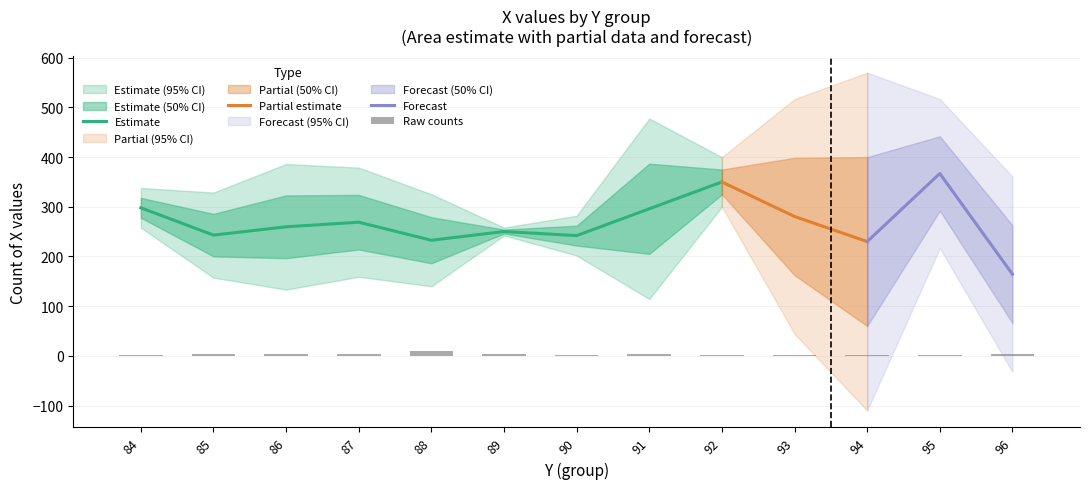

True or false: X_counts has a value of 298.0 at 84.

True